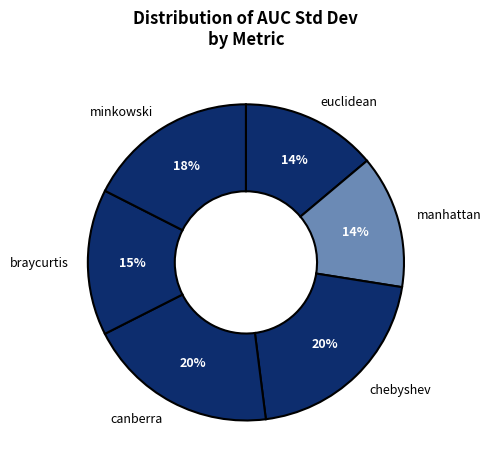

What percentage is the manhattan slice, to the nearest percent?

14%